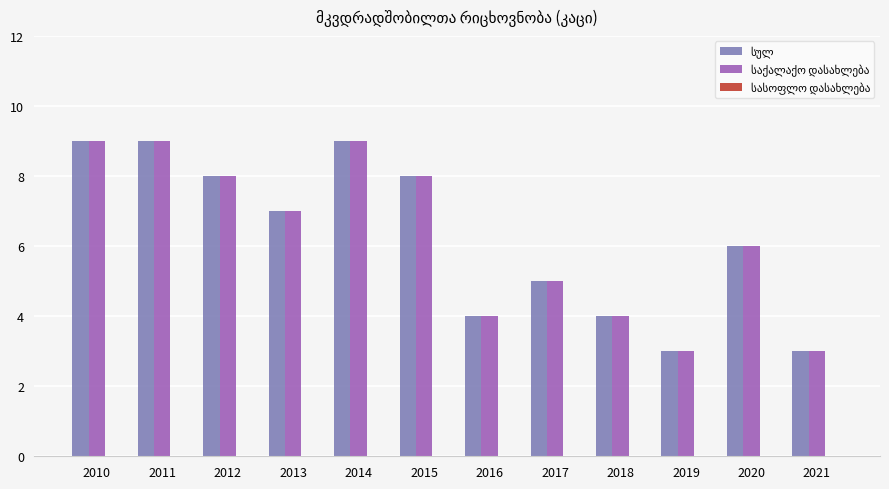

Count the number of data series in this chart.

2